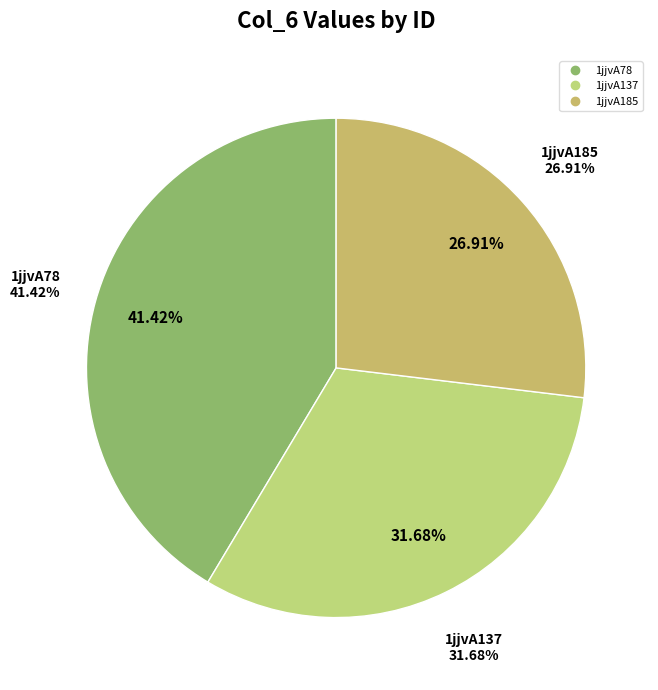

To the nearest percent, what percentage of the pie is 1jjvA137?

32%